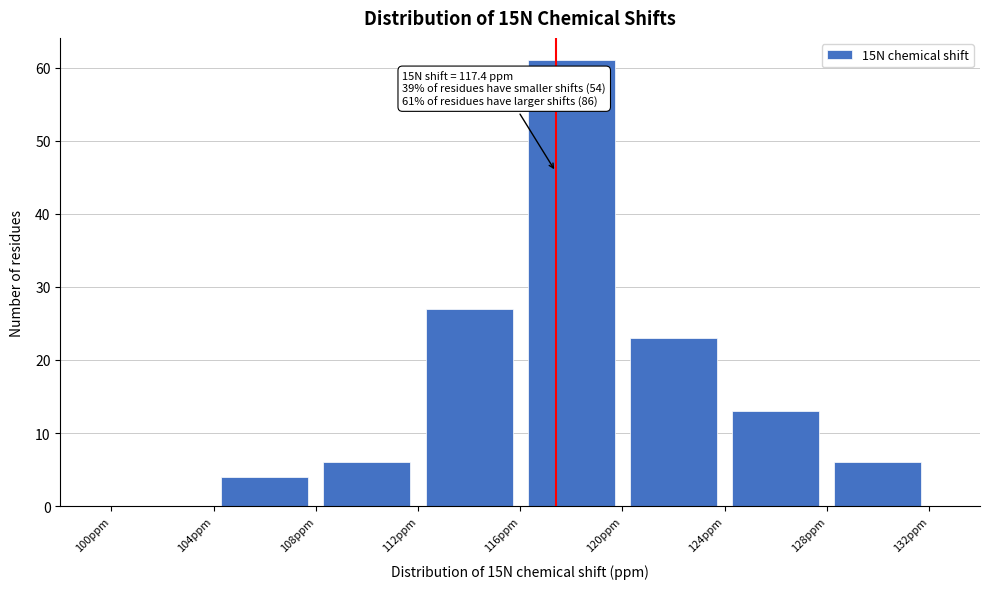

Which range on the x-axis has the tallest bar?

116 to 120